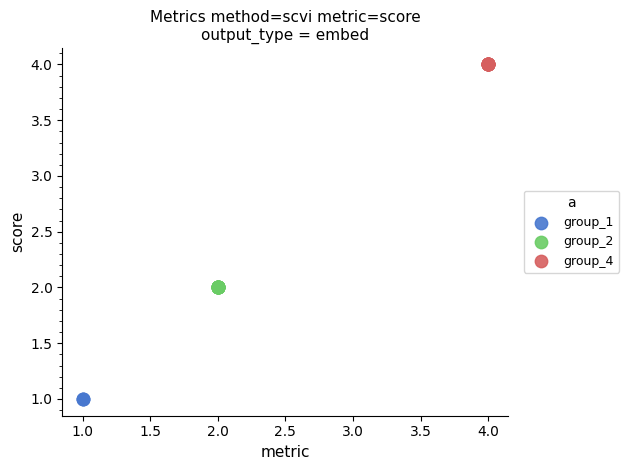

Which series contains the lowest Y value?

group_1